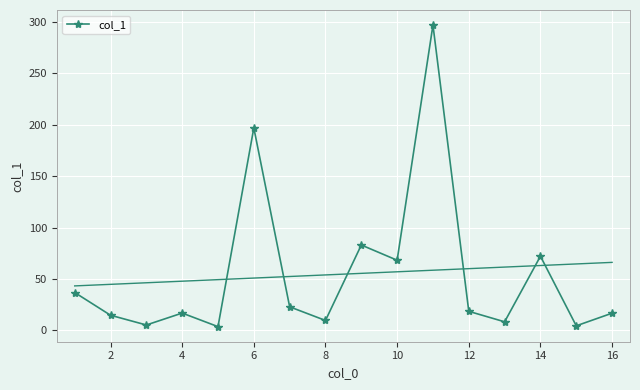

True or false: col_1 has more than 2 points higher than both neighbors.

True